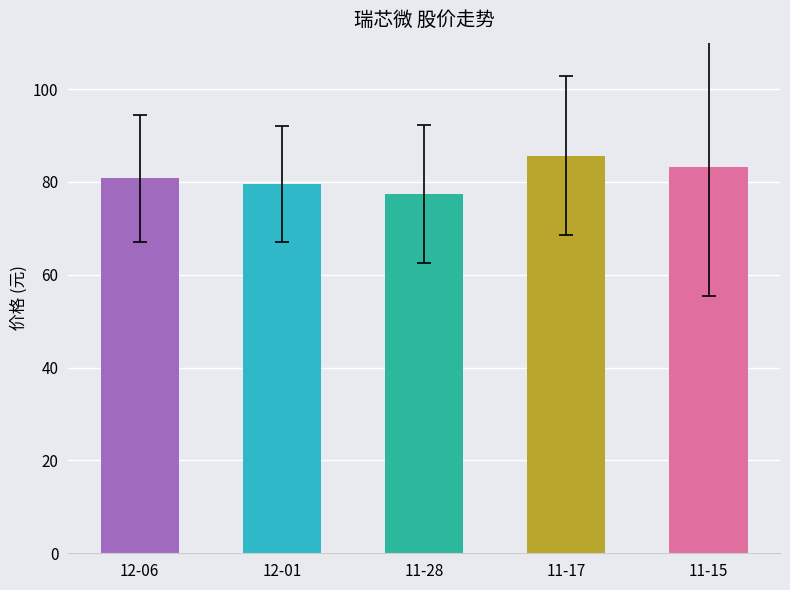

What is the sum of all values?

406.5